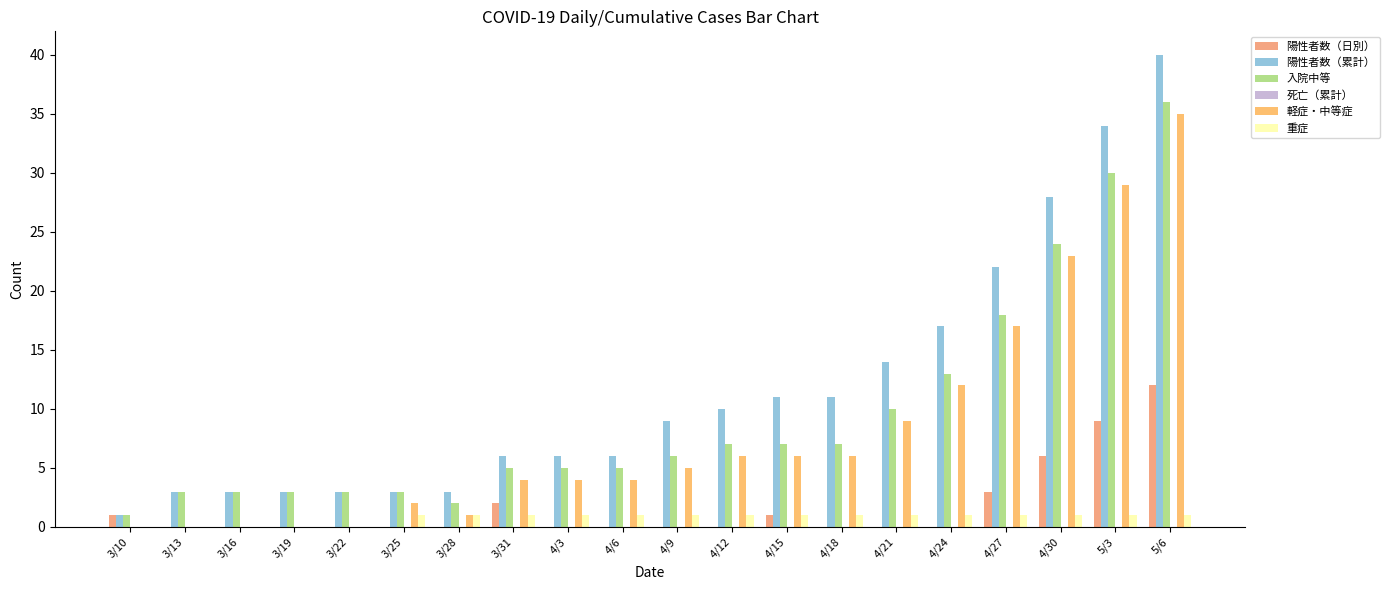

What is the difference between the second highest and minimum values in the 軽症・中等症 series?

29